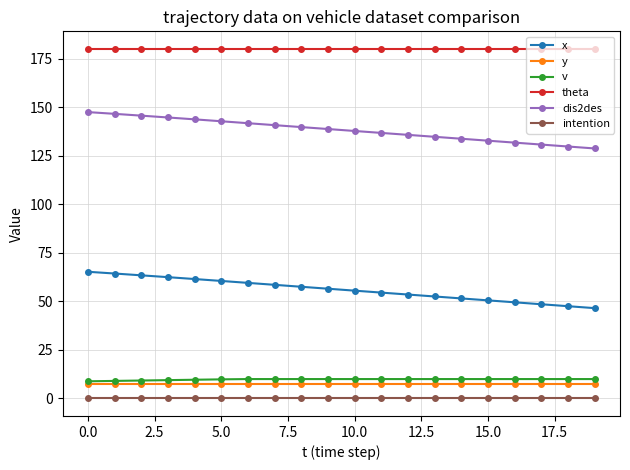

What is the greatest value displayed?

180.0